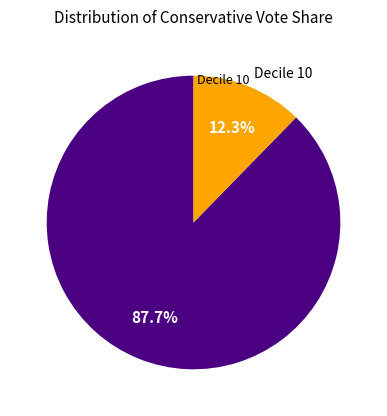

Does any single category account for the majority?

Yes